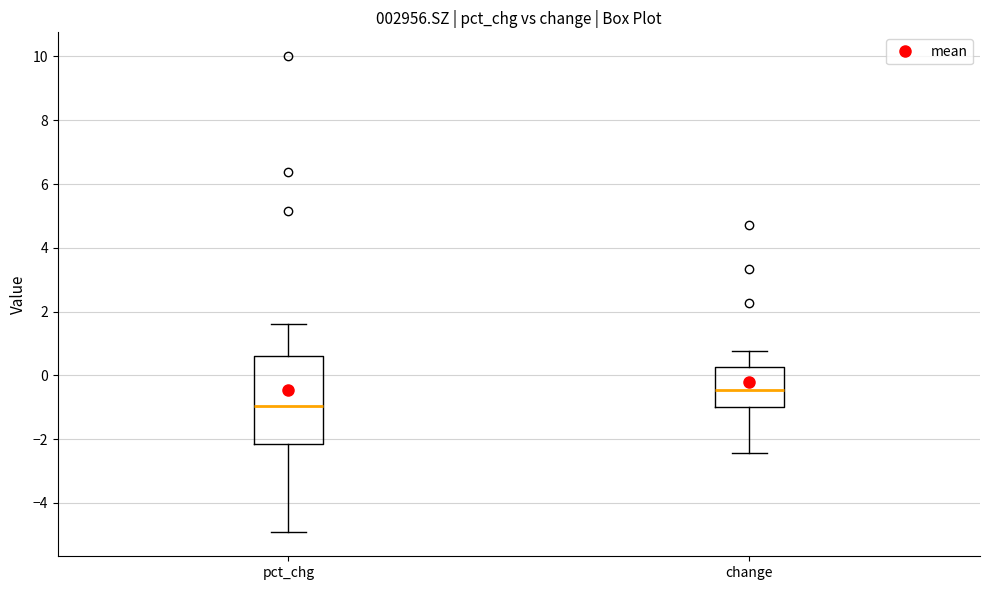

Comparing the boxes themselves (not the whiskers), which one is the tallest?

pct_chg